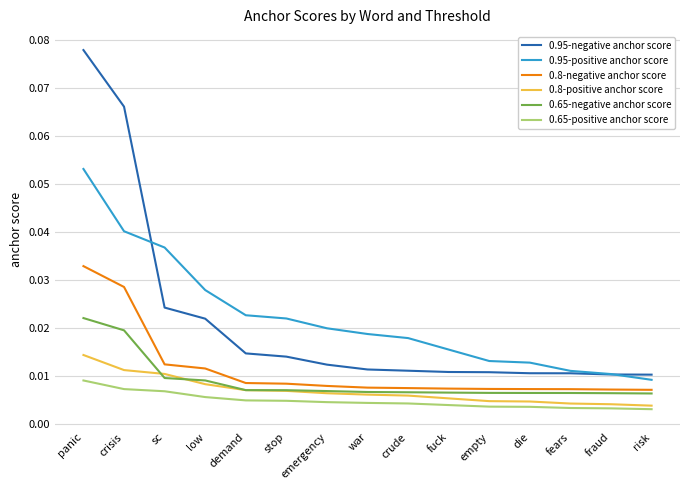

List the series in order of their peak value, highest first.

0.95-negative anchor score, 0.95-positive anchor score, 0.8-negative anchor score, 0.65-negative anchor score, 0.8-positive anchor score, 0.65-positive anchor score